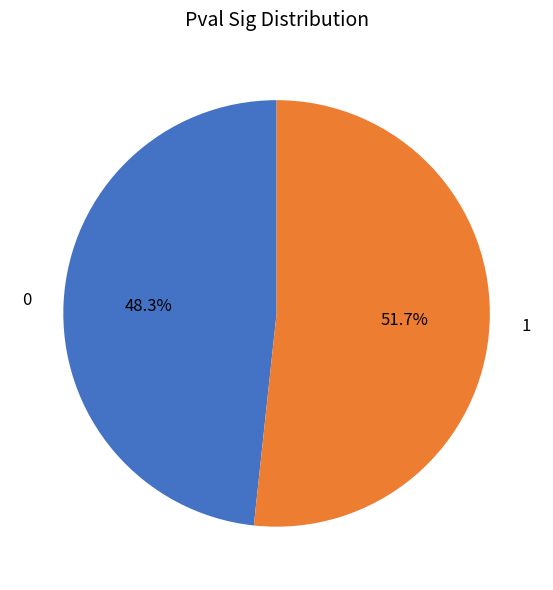

To the nearest percent, what percentage of the pie is 1?

52%